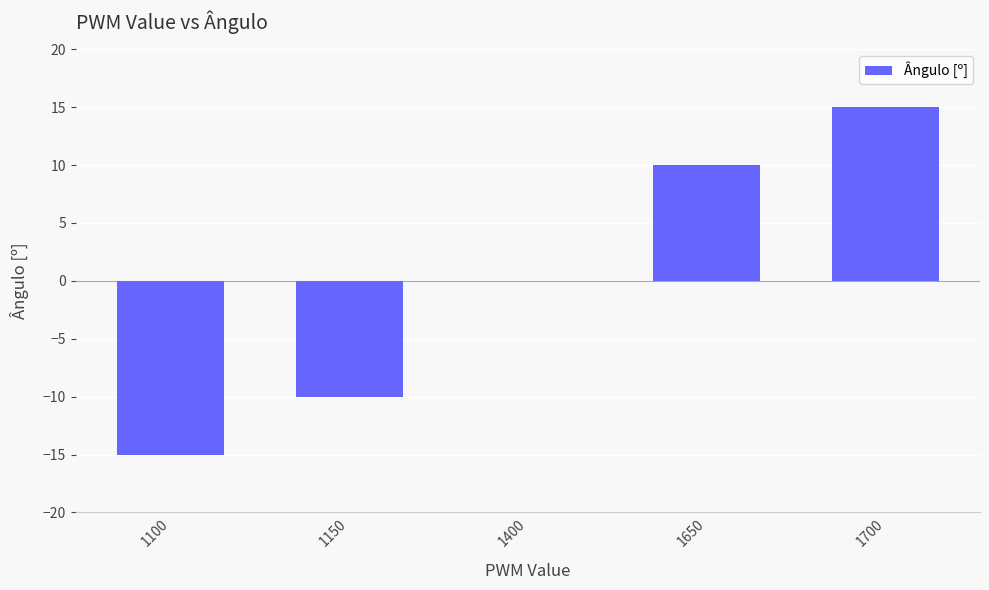

Count the number of categories in the chart.

5